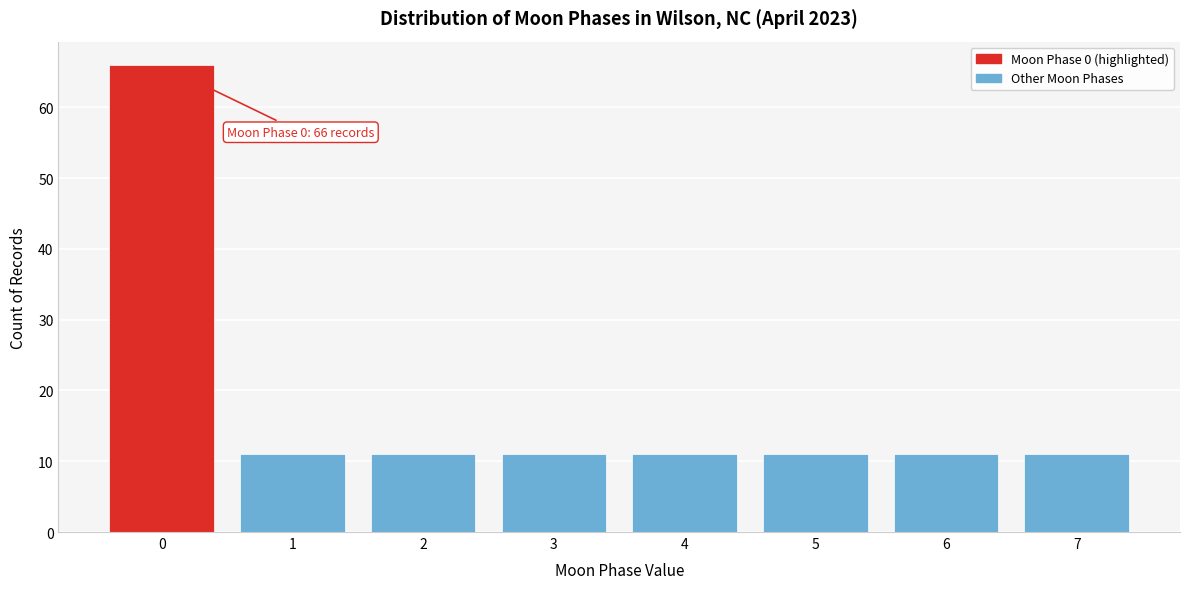

Reading left to right, what are all the values shown in this chart?

0=66	1=11	2=11	3=11	4=11	5=11	6=11	7=11